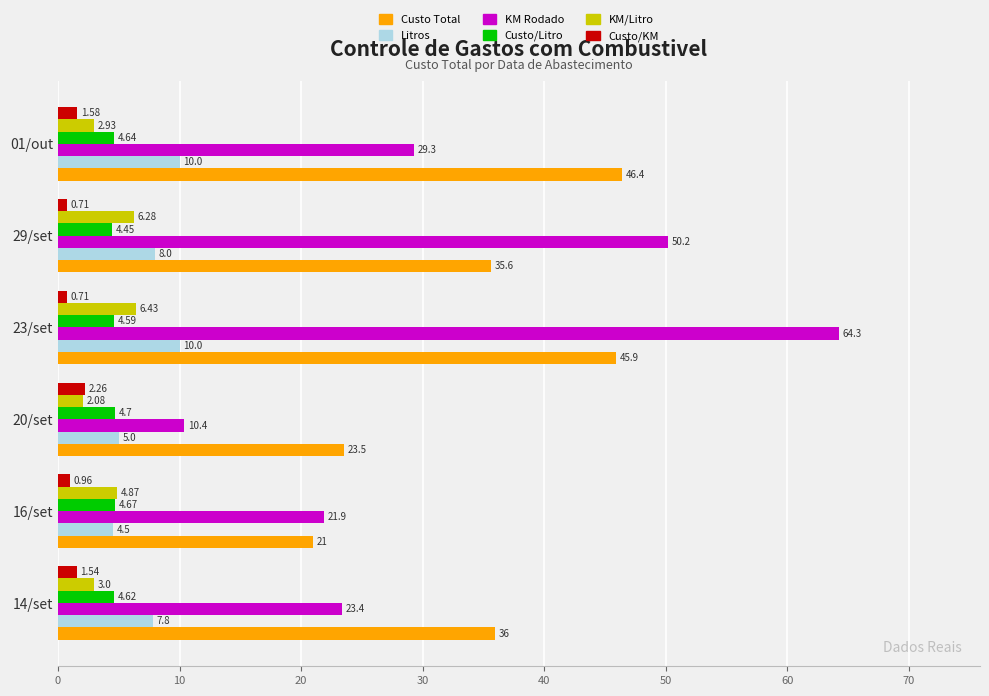

How many data points in KM/Litro are less than 4?

3